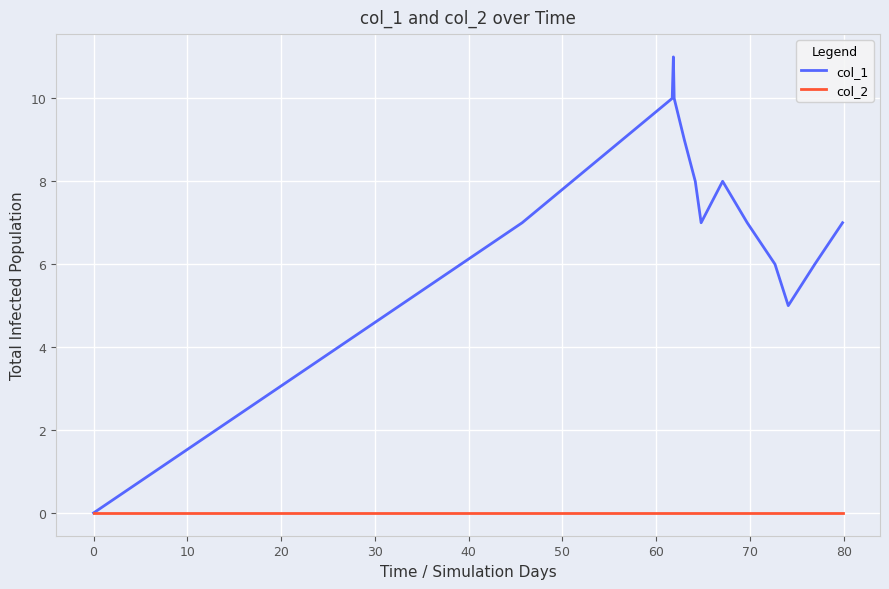

What are all the series names shown in the legend?

col_1, col_2